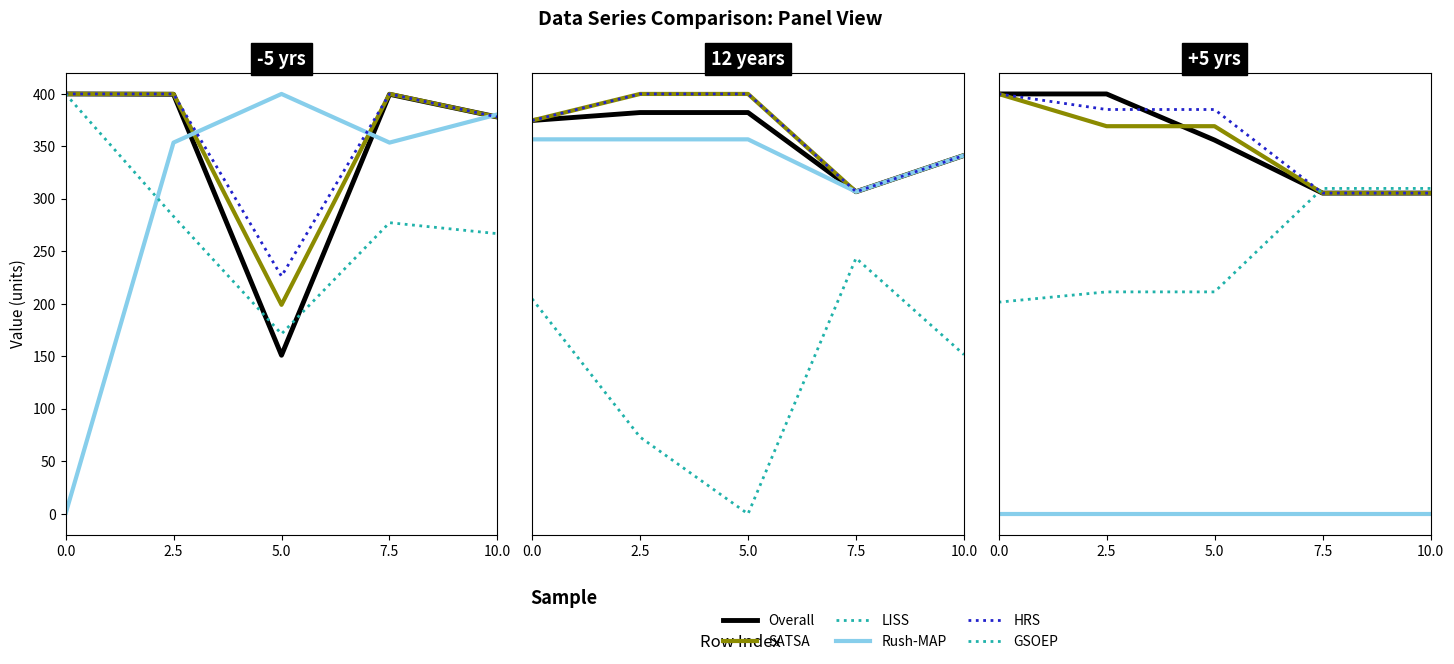

Which series ends up on top after the final intersection of HRS and Overall?

HRS